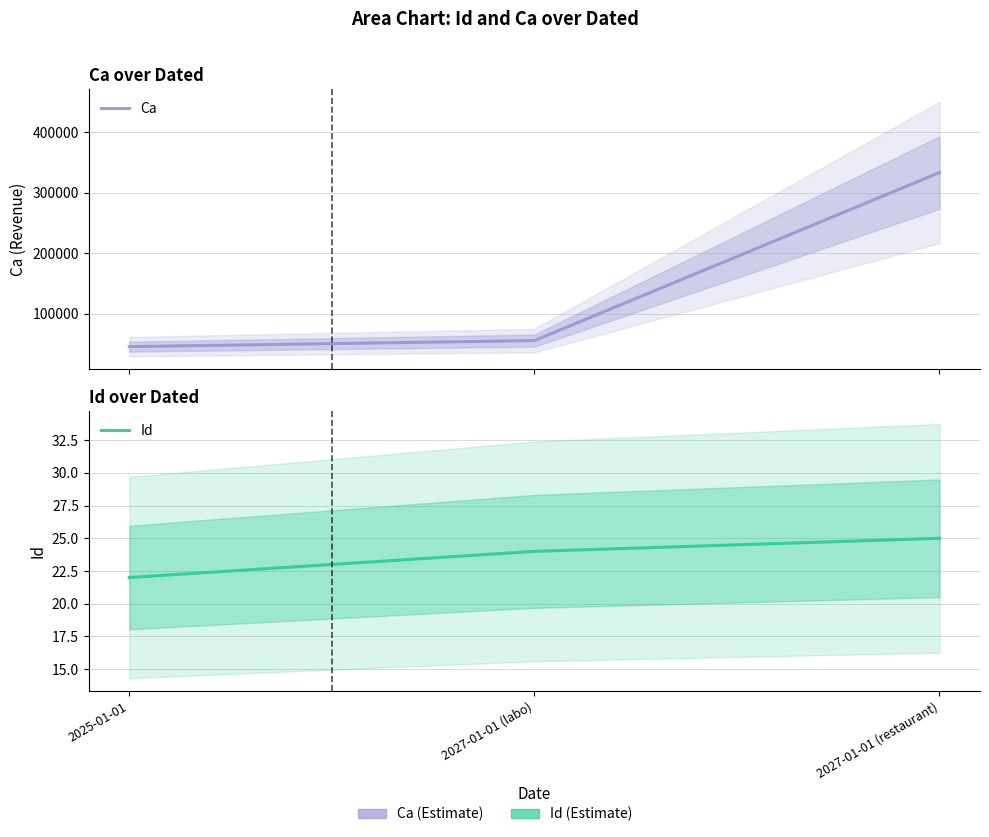

What is the sum of all Id values?

71